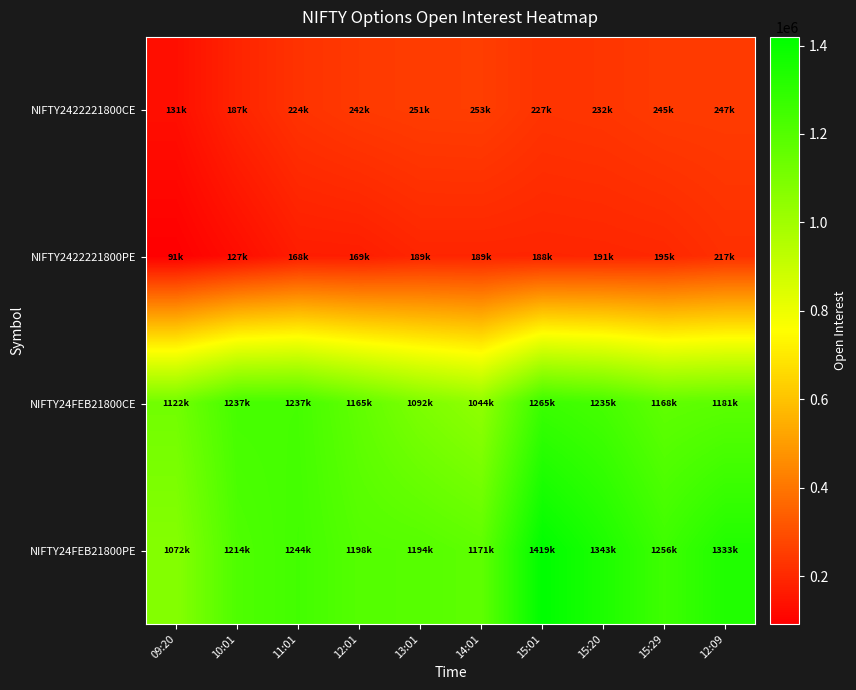

What is the spread (max minus min) of values at 12:01?

1029350